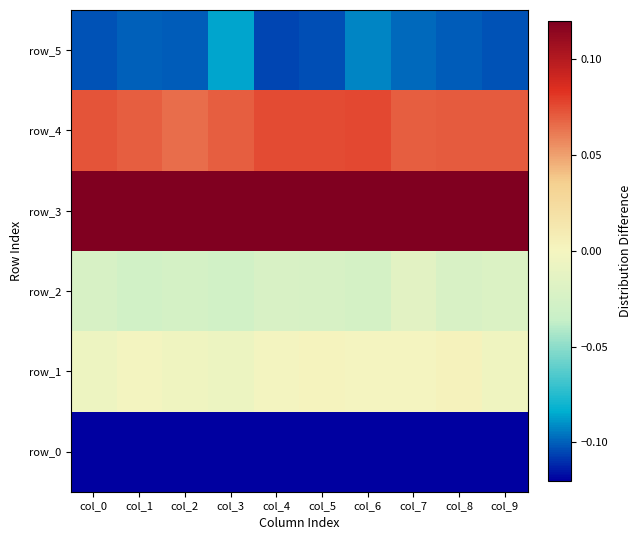

Is it true that row_4 equals 0.1 at col_7?

True